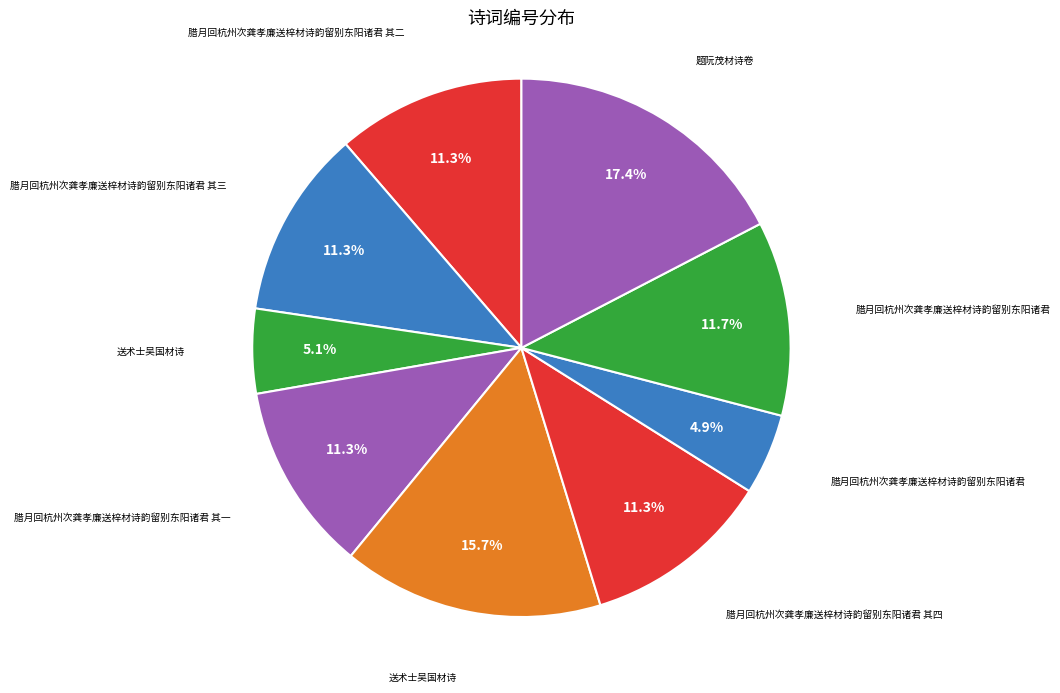

How many slices are in this pie chart?

9